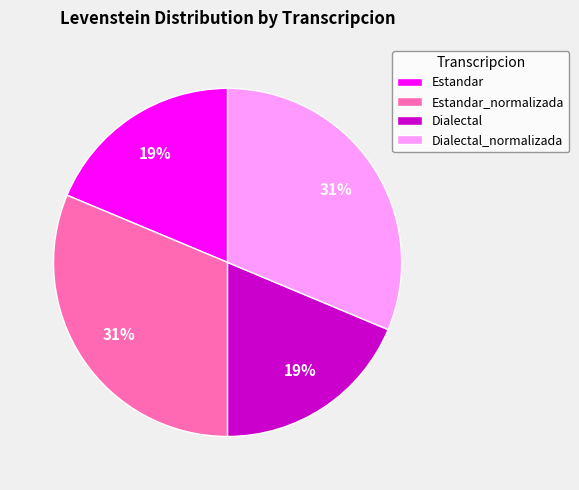

The Estandar slice represents 12% of the pie. True or false?

False